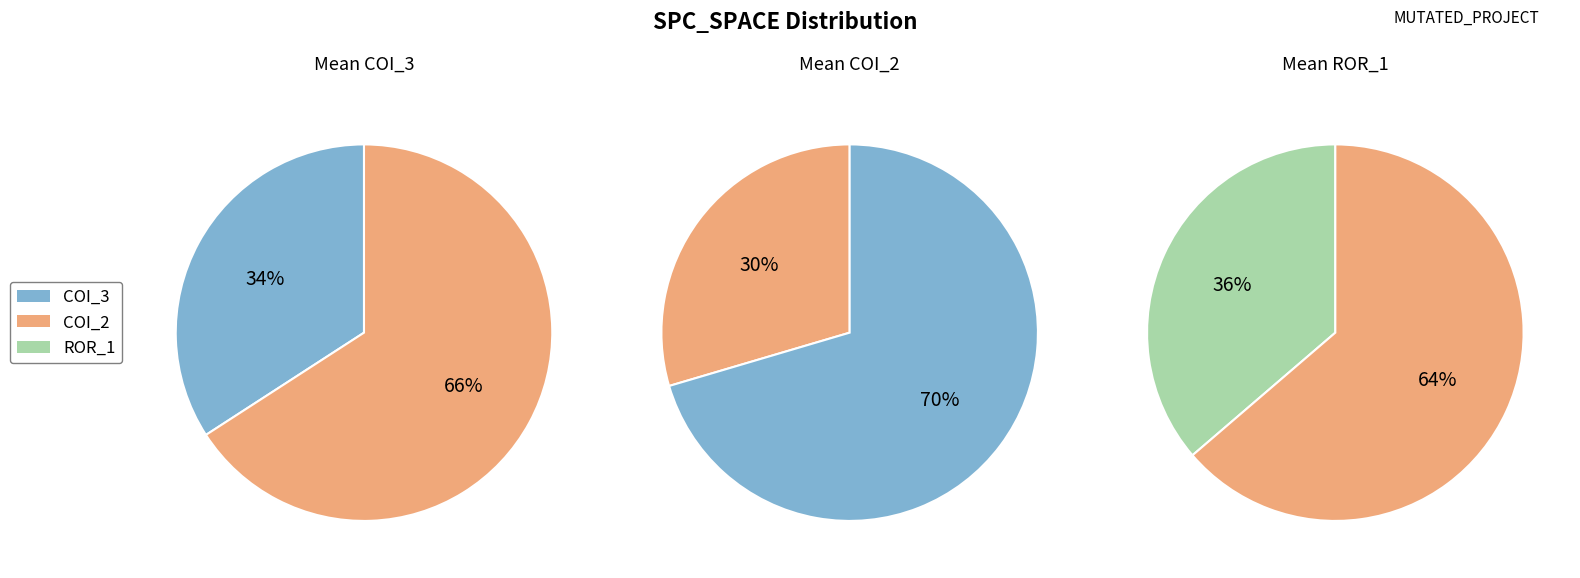

Is it true that Forward.EmailSystem.Client.ROR_1 is 36% of the pie?

True